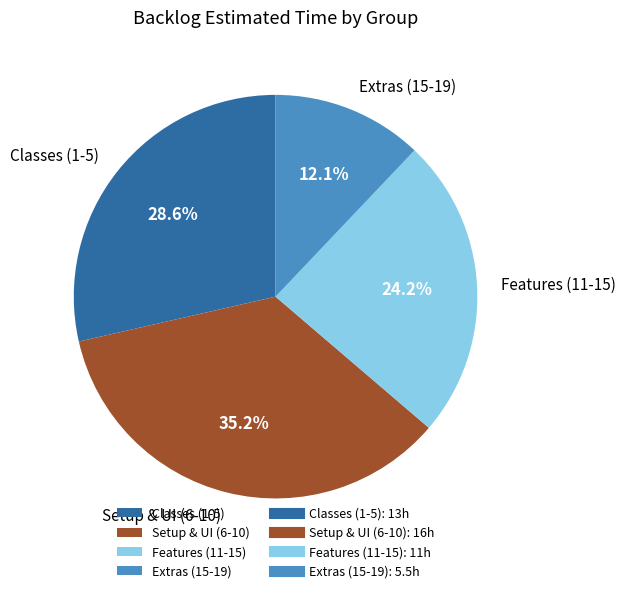

Approximately how many times larger is the value at Classes (1-5) compared to Features (11-15)?

1.2